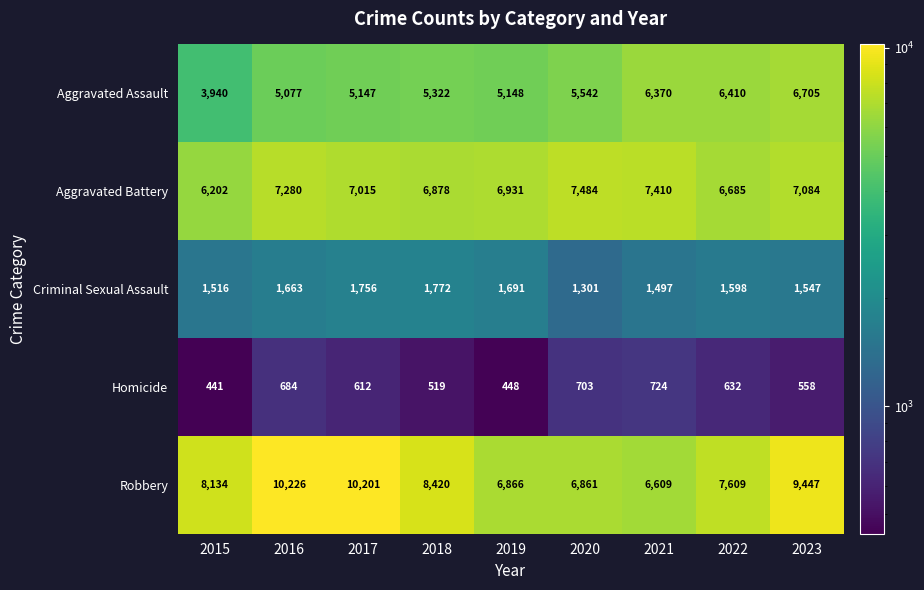

What is the sum of the Homicide values at 2015 and 2019?

889